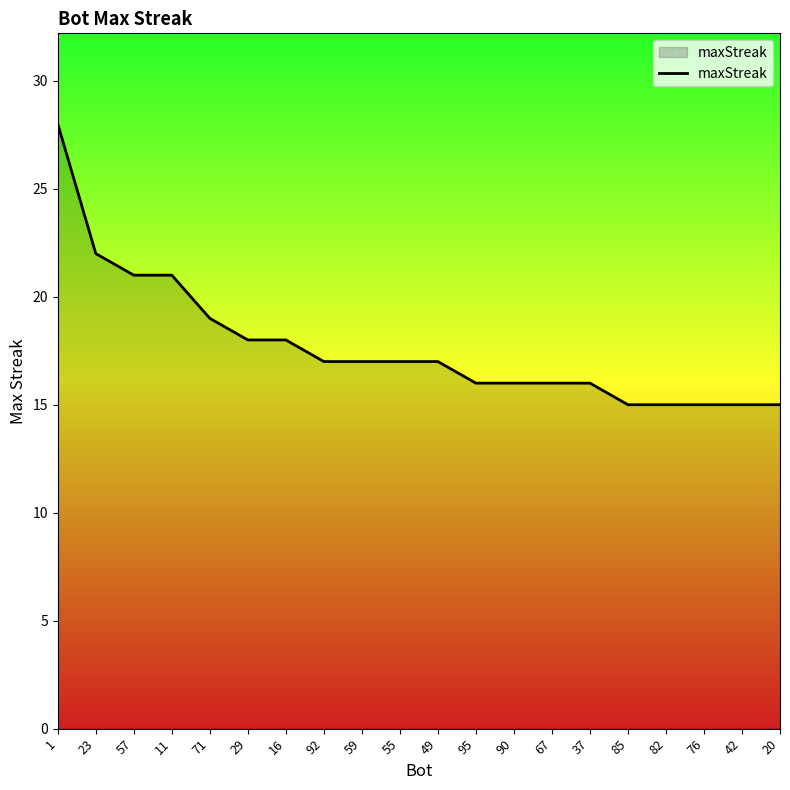

At which label does the data first exceed 17?

1